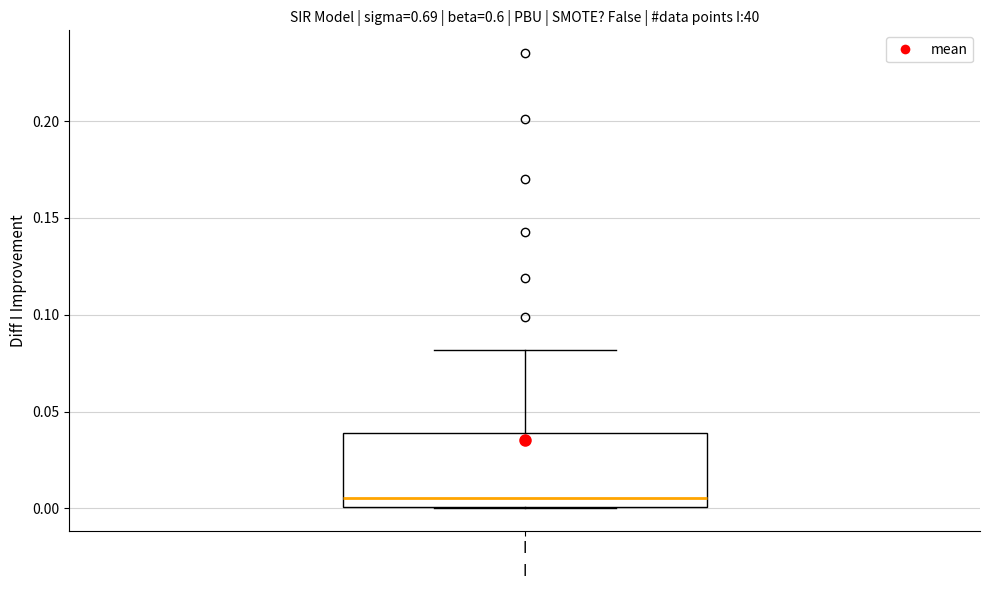

Read this box plot against the y-axis: the position of the median line, the range covered by the box, and the ends of both whiskers. The values are not printed on the chart, so give them approximately, as read against the axis.

median 0.005, box 0.000 to 0.040, whiskers 0.000 to 0.080